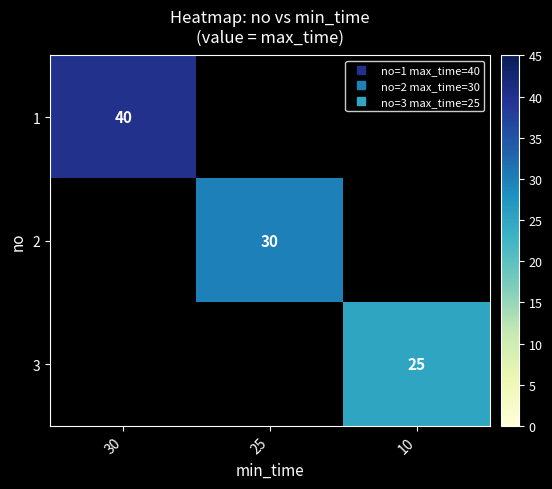

Is the value of 3 at 30 greater than the value of 1 at 25?

No